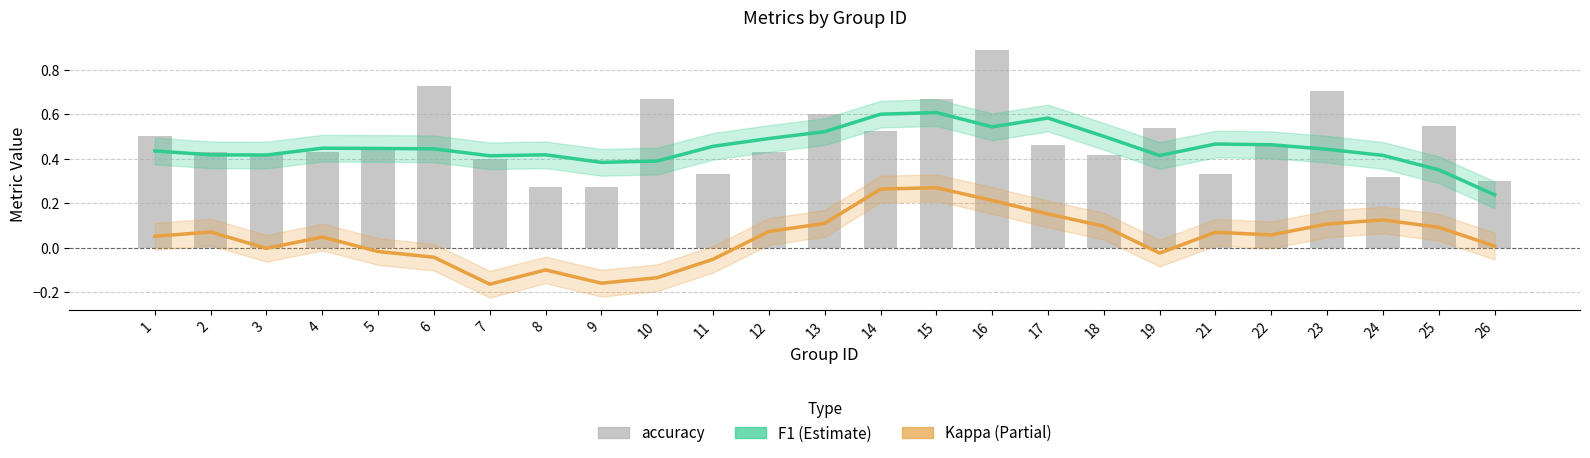

How many data points in kappa are less than 0?

9